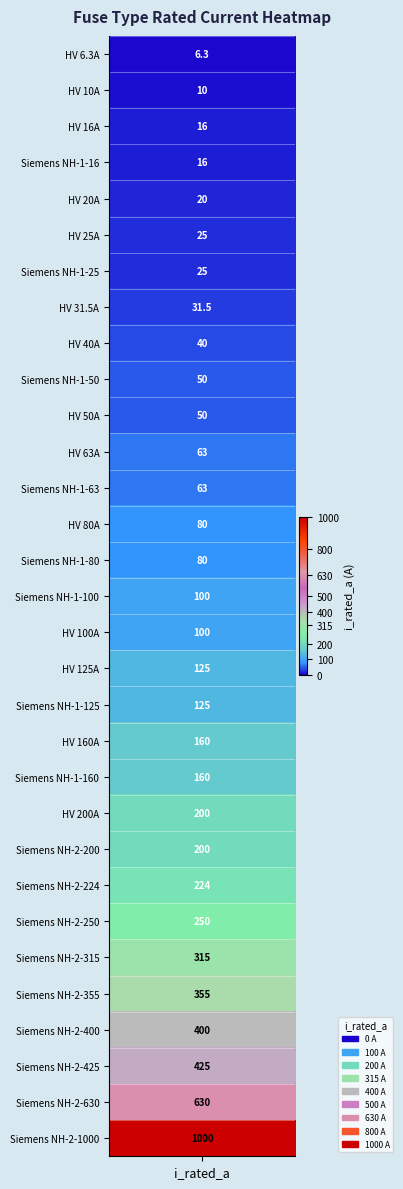

What is the sum of all values?

5344.8